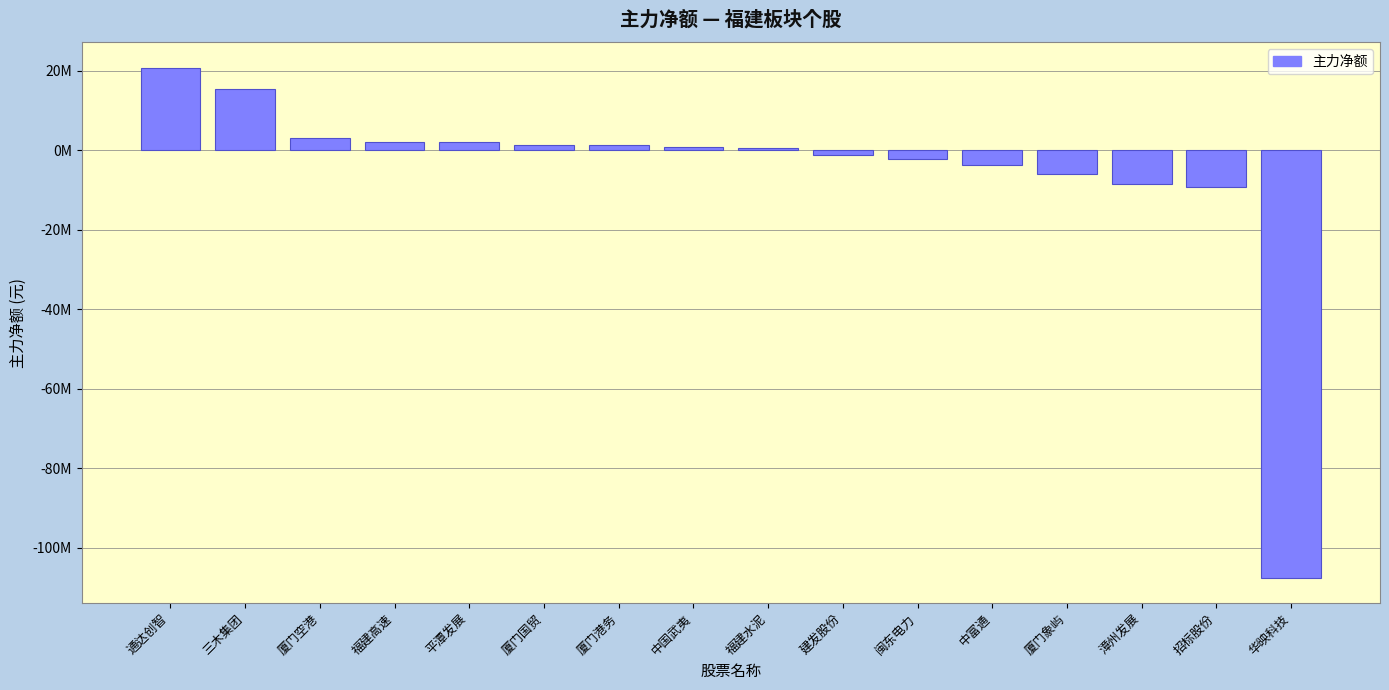

The value at 招标股份 is -13895902. True or false?

False